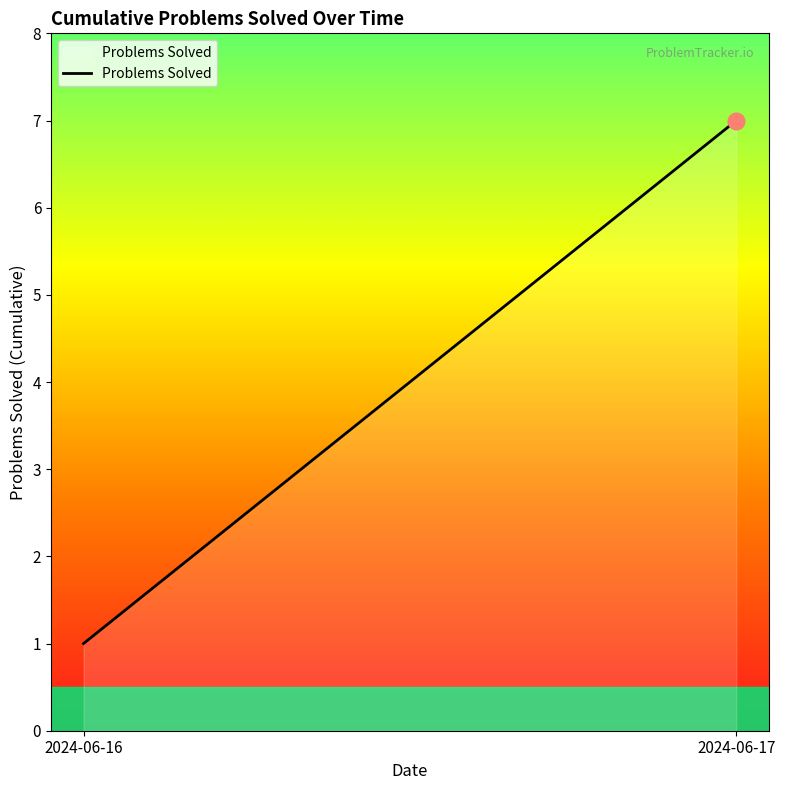

How many lines are shown in the chart?

1